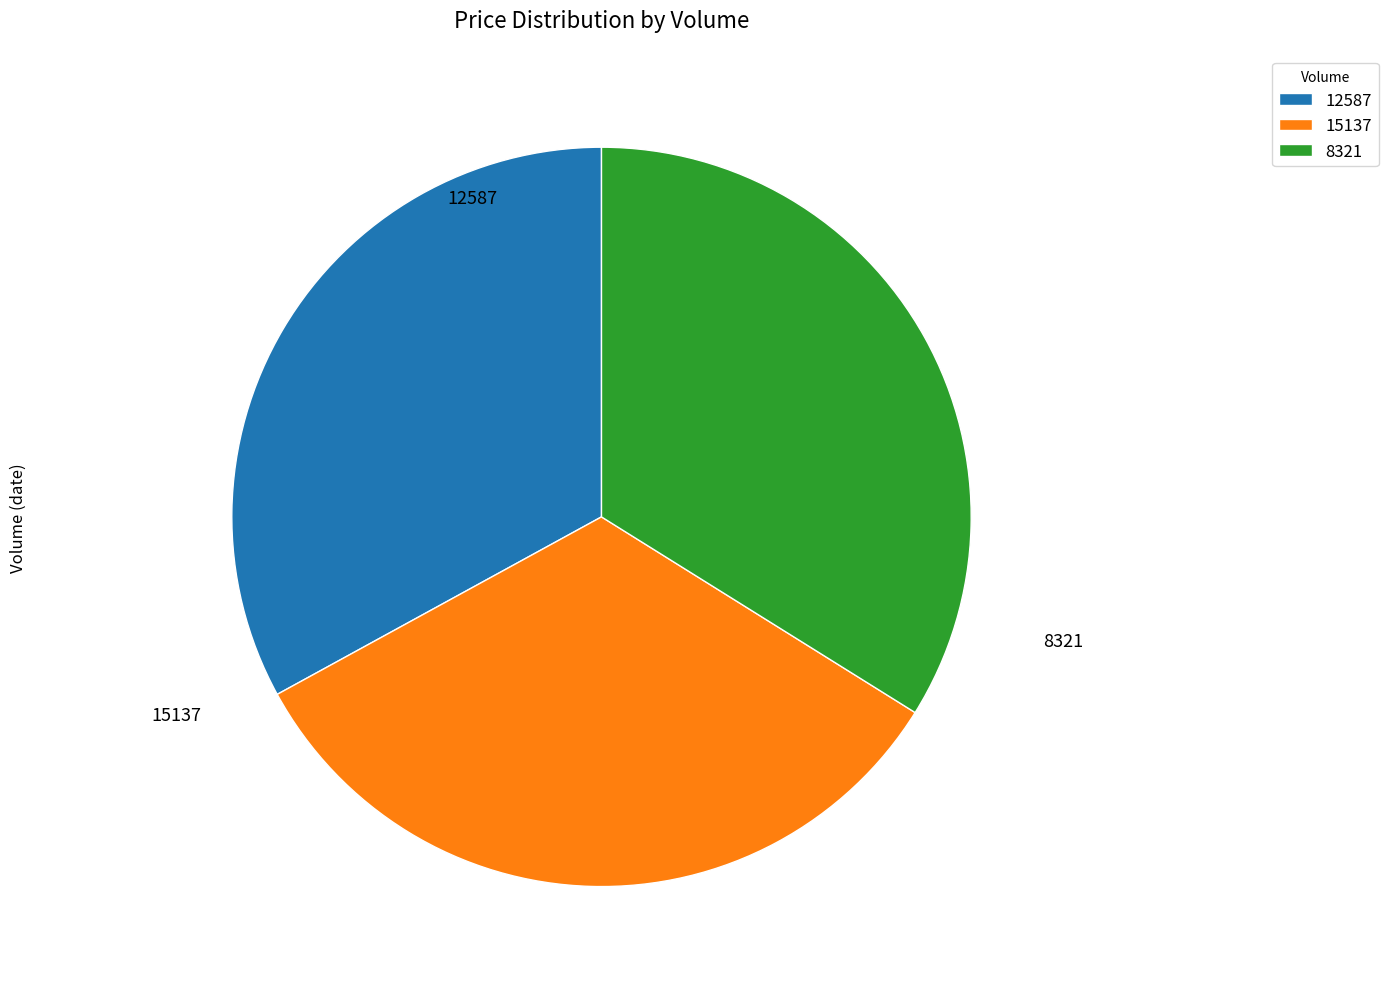

Does 12587 account for over 50% of the chart?

No